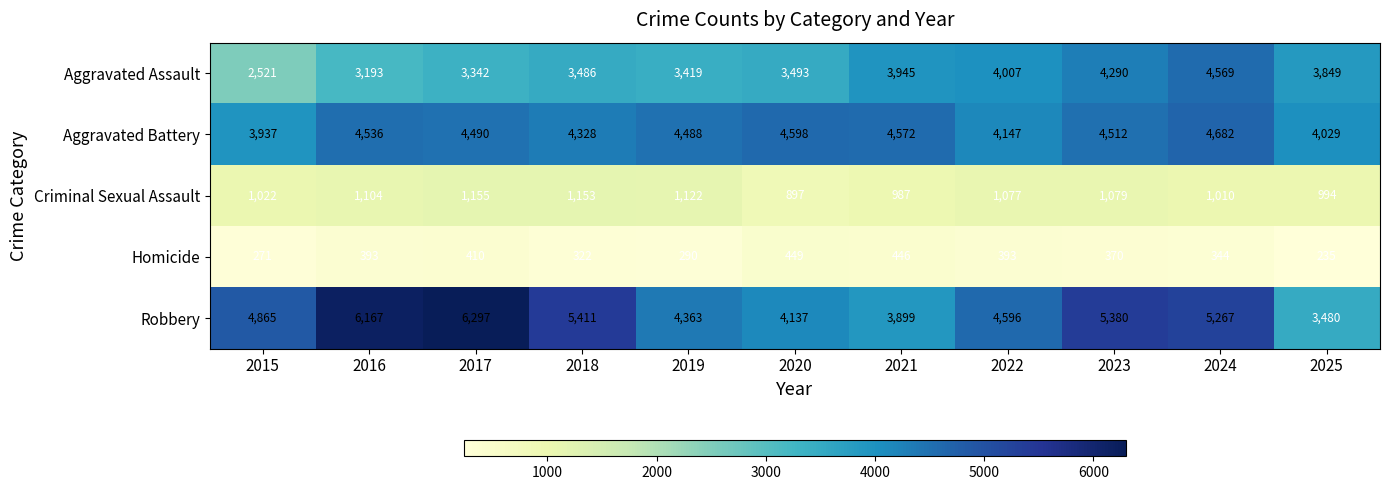

What is the average value of the Criminal Sexual Assault series?

1055